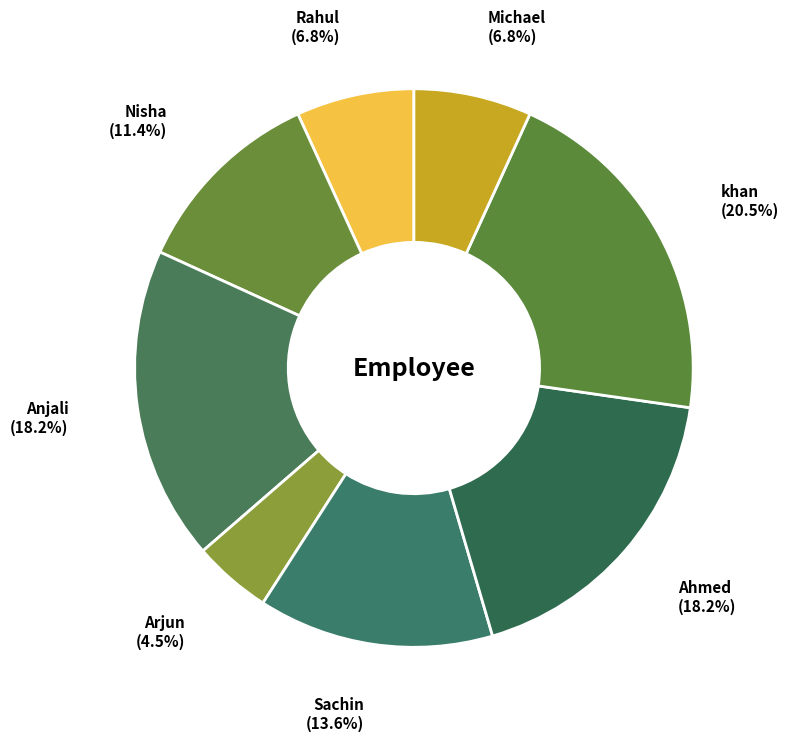

Which slice is the largest?

khan